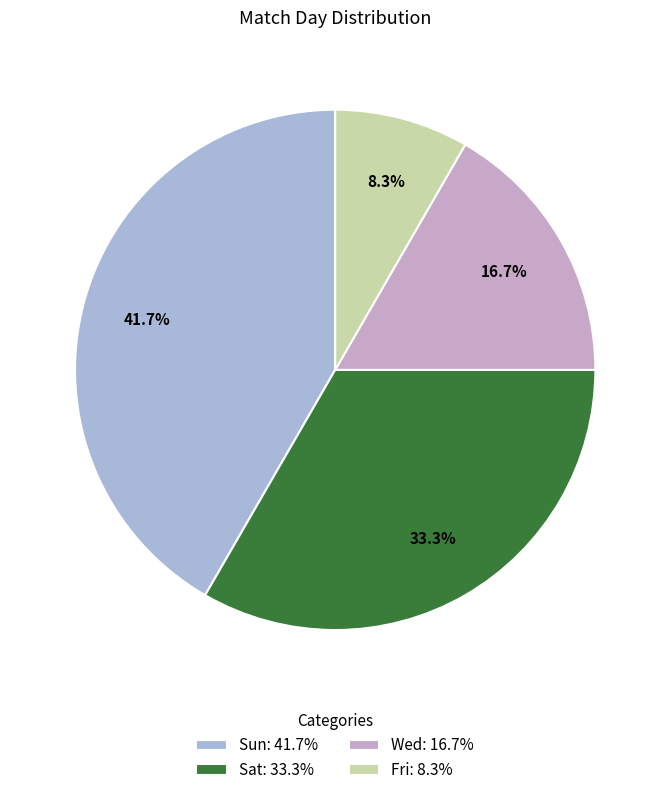

Which category has the smallest portion of the pie?

Fri